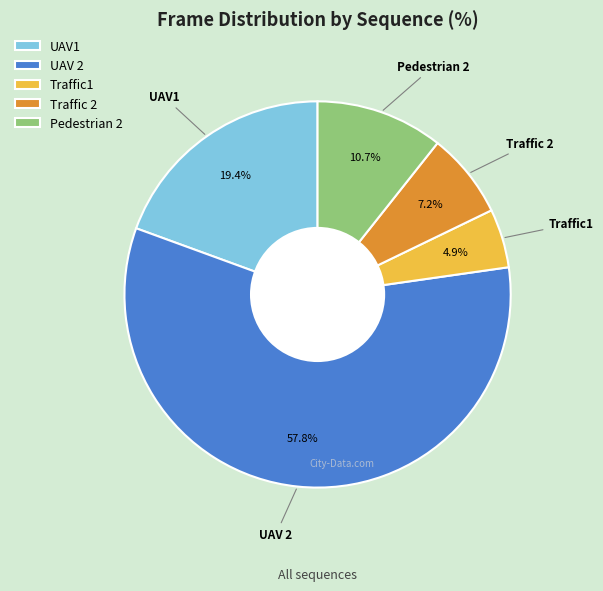

To the nearest percent, what is the difference between the UAV 2 and Traffic1 slice percentages?

53%